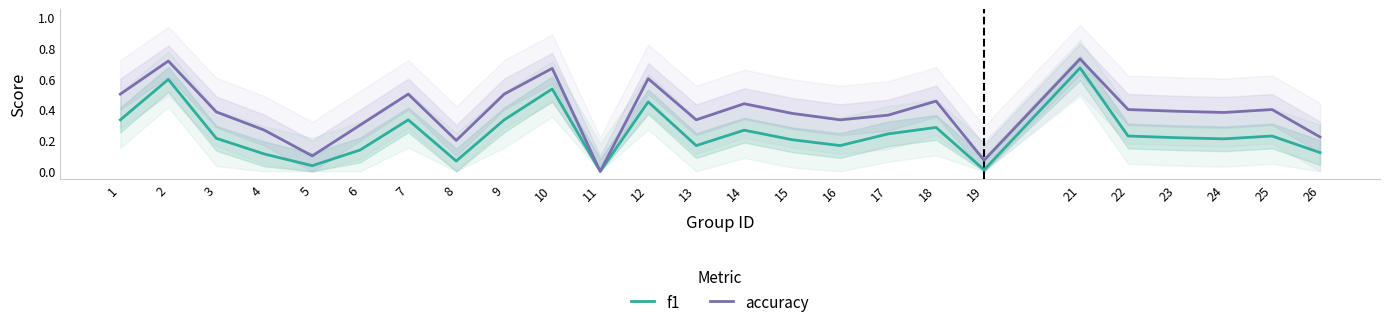

What are all the series names shown in the legend?

f1, accuracy